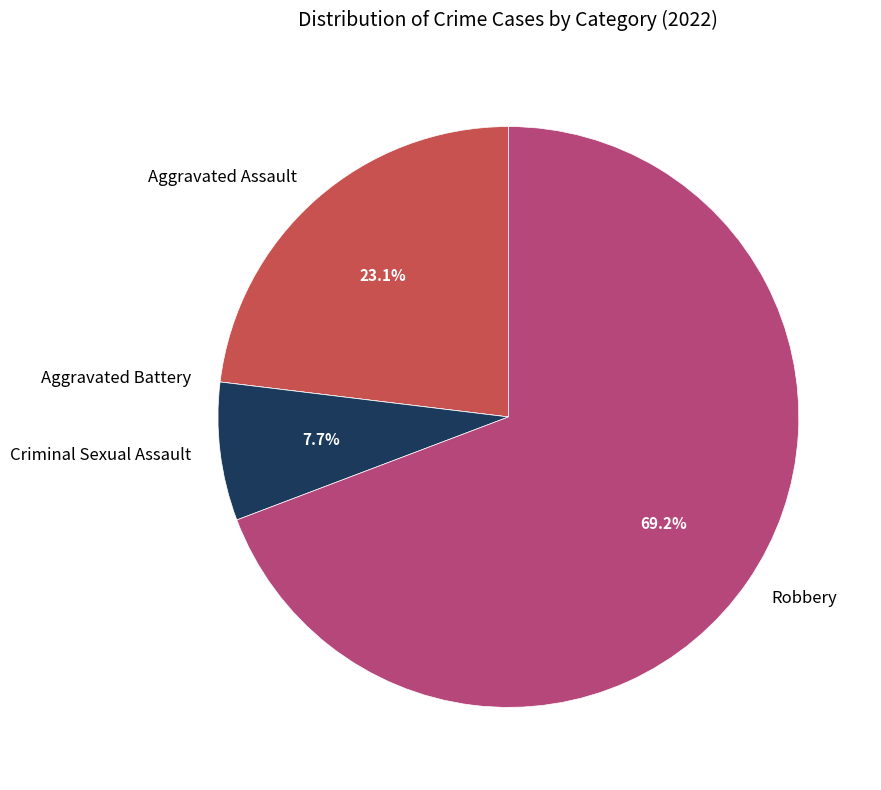

Which category has the biggest portion of the pie?

Robbery